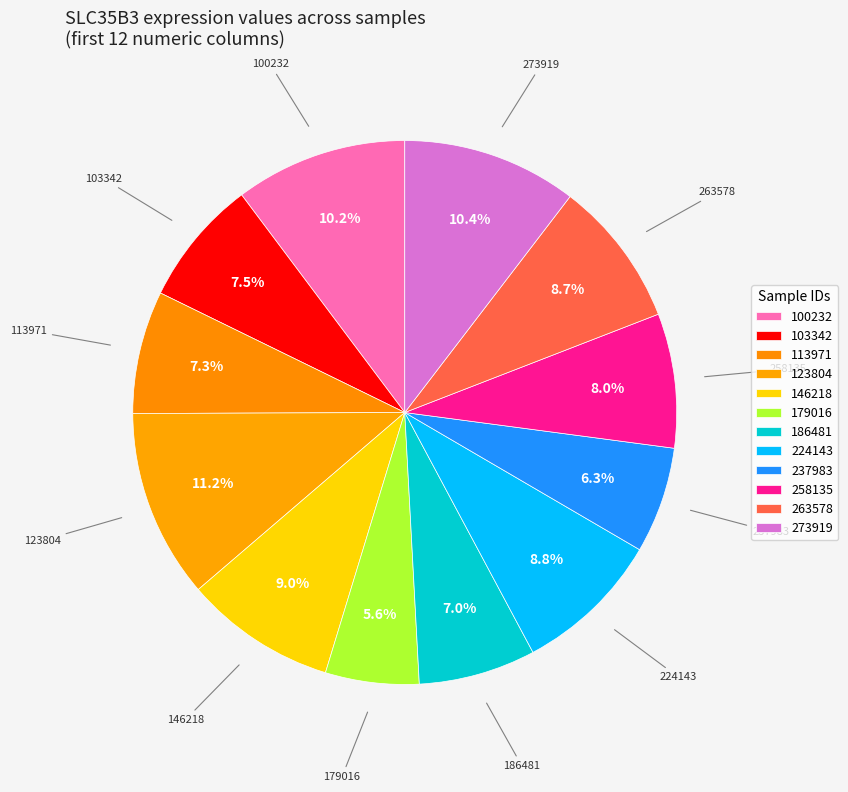

Approximately how many times larger is the value at 100232 compared to 123804?

0.9